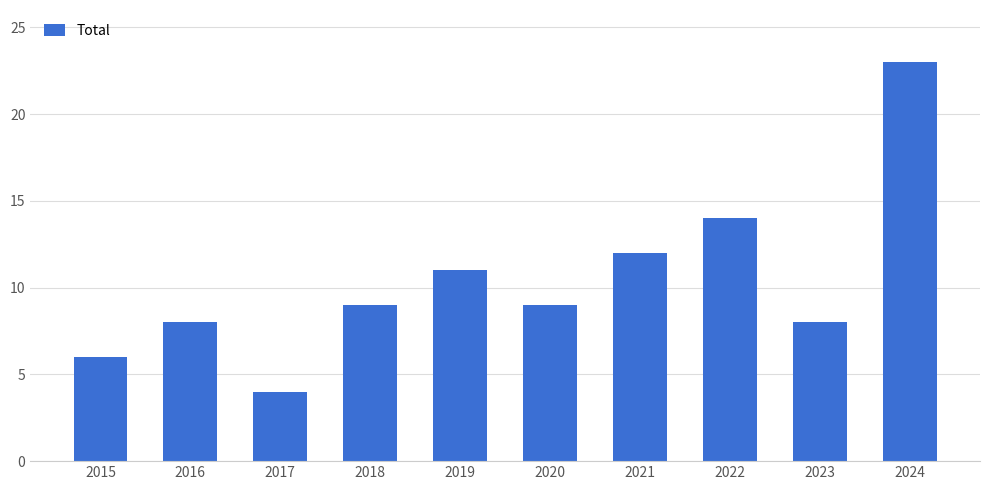

Reading left to right, transcribe all the data shown in this chart.

2015=6	2016=8	2017=4	2018=9	2019=11	2020=9	2021=12	2022=14	2023=8	2024=23